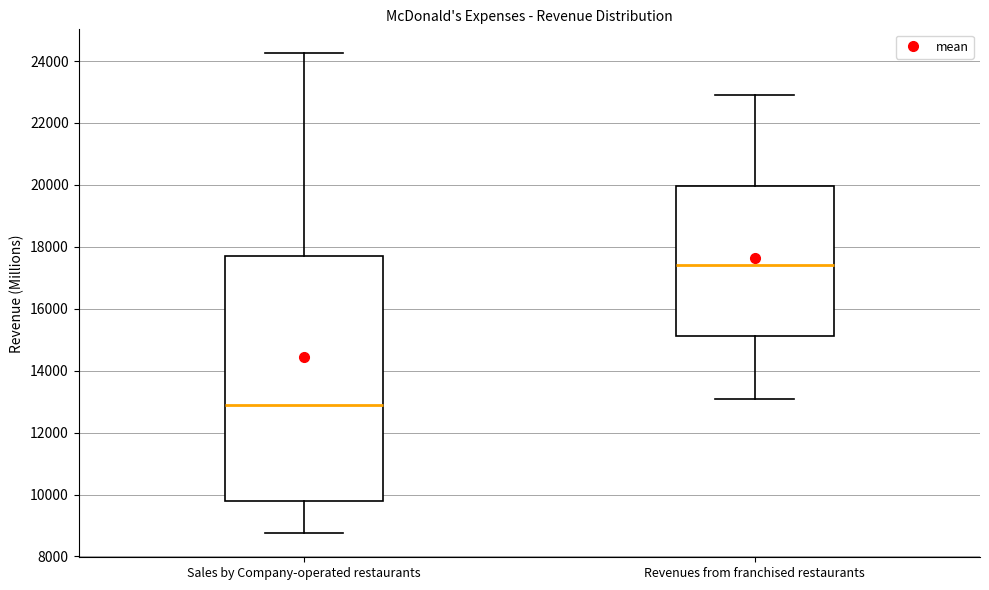

Where is the upper edge of the box for Sales by Company-operated restaurants on the y-axis? The values are not printed on the chart, so give them approximately, as read against the axis.

17800